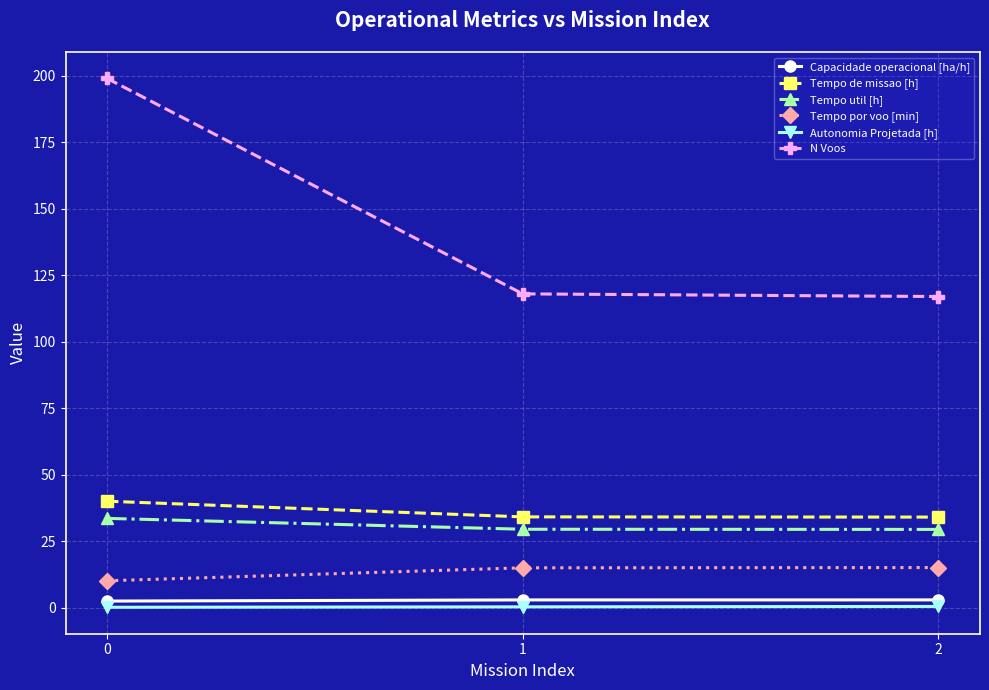

What is the total value across all series at 1?

199.9